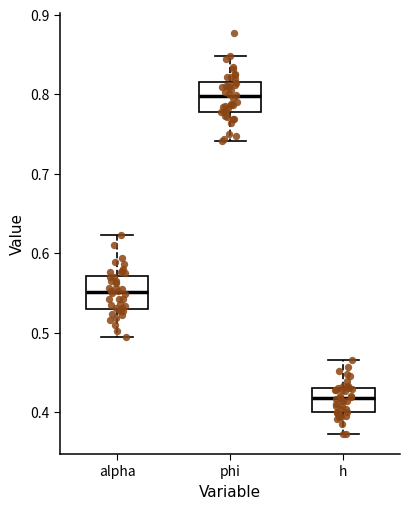

Which box has the lowest median line?

h